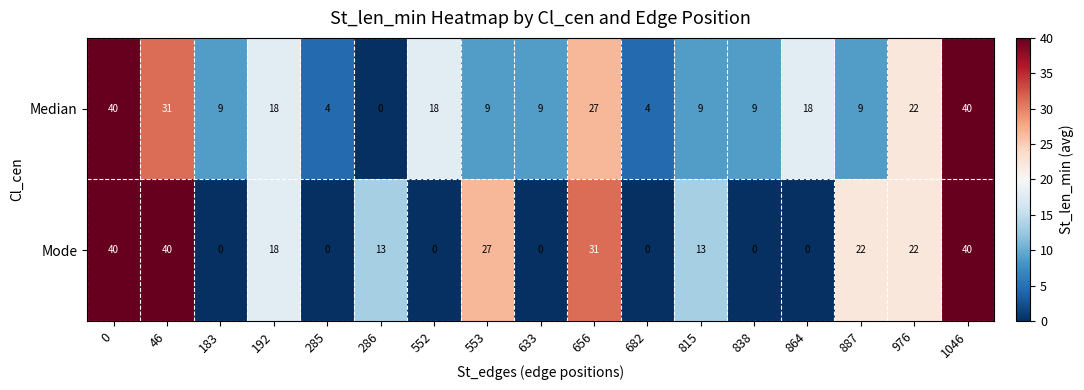

Which category has the lowest value in the Median series?

286